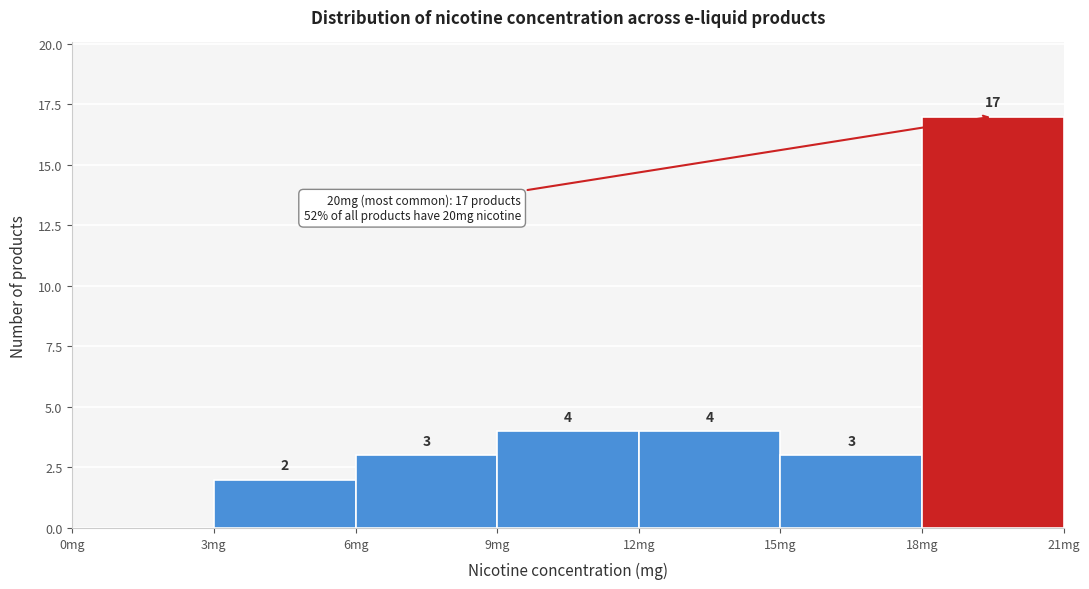

Over which range of the x-axis is the bar tallest?

18 to 21